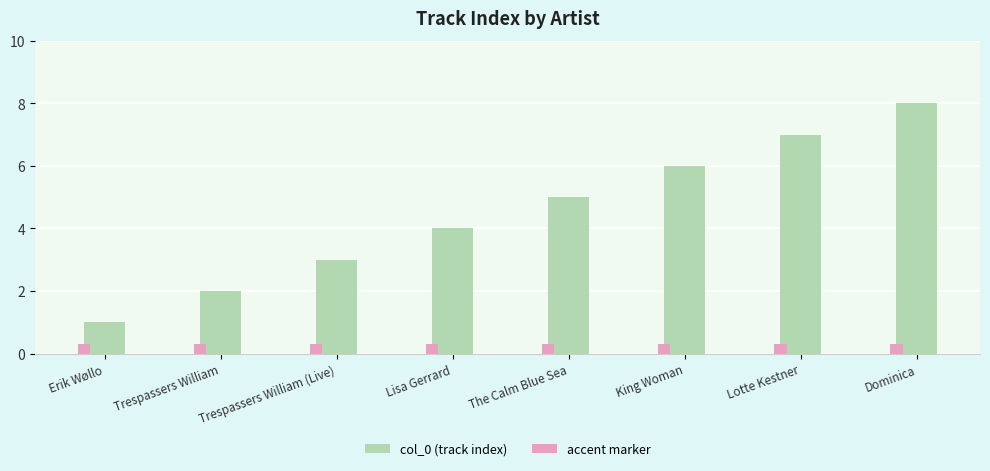

Reading right to left, extract all data points from this chart.

col_0 (track index): 8.0	7.0	6.0	5.0	4.0	3.0	2.0	1.0
accent marker: 0.3	0.3	0.3	0.3	0.3	0.3	0.3	0.3